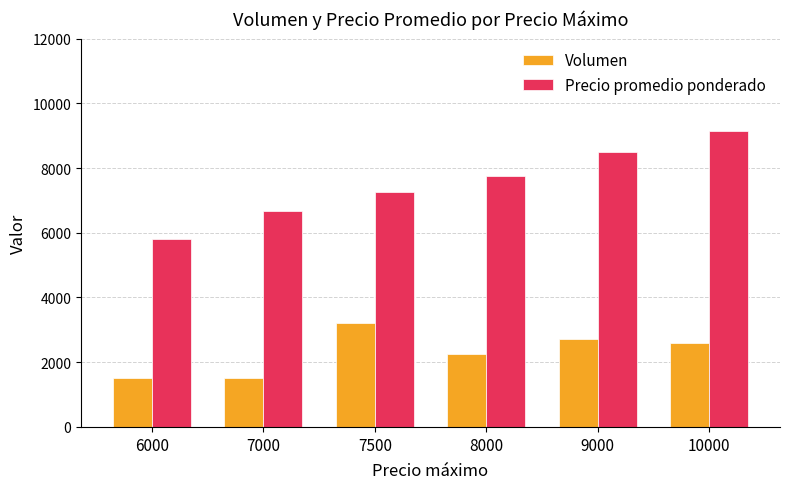

How many groups of bars are there?

6